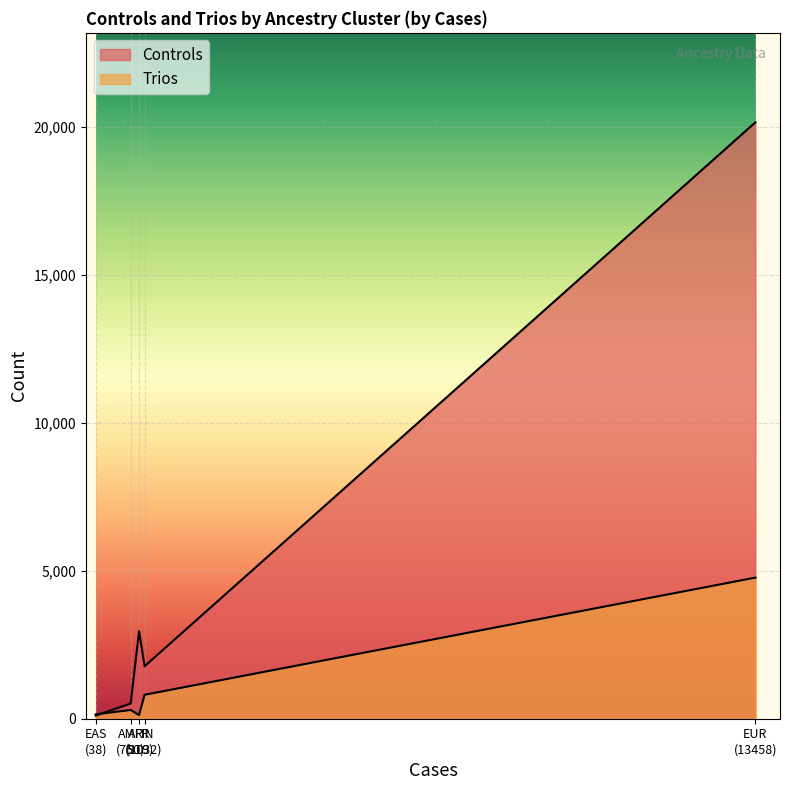

Reading left to right, transcribe all the data shown in this chart.

Controls: AFR=2958	AMR=513	EAS=106	EUR=20143	FIN=1772
Trios: AFR=124	AMR=295	EAS=149	EUR=4766	FIN=809